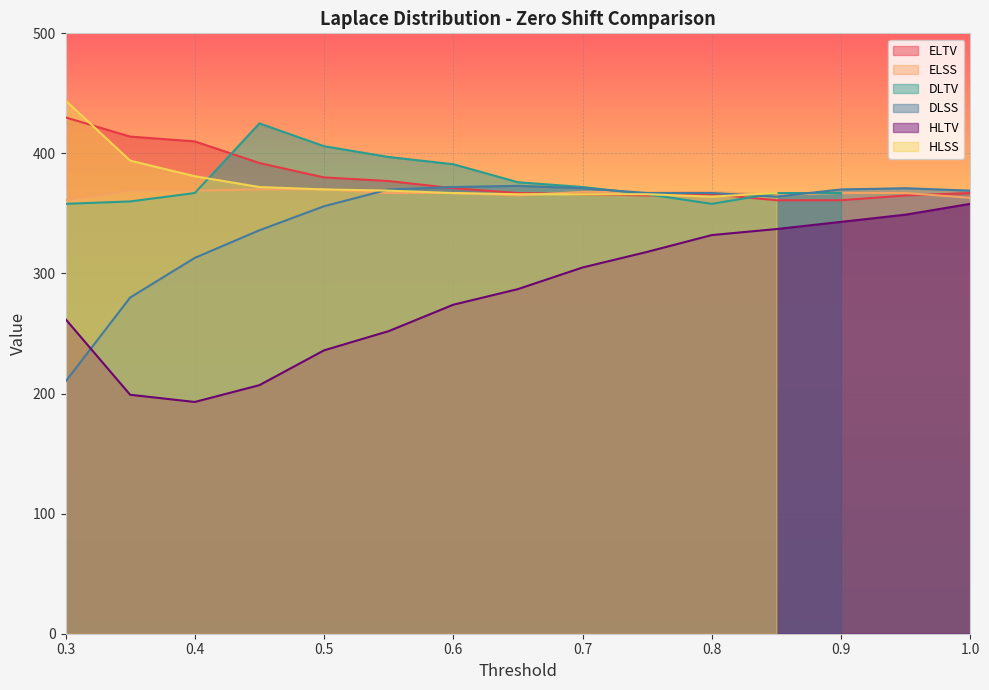

Rank the categories by DLSS value from highest to lowest.

0.65, 0.6, 0.7, 0.95, 0.55, 0.9, 1.0, 0.75, 0.8, 0.85, 0.5, 0.45, 0.4, 0.35, 0.3